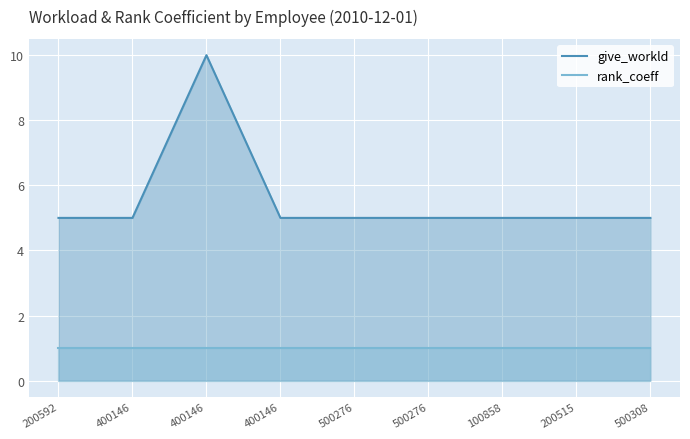

Which series has the widest spread of values?

give_workld